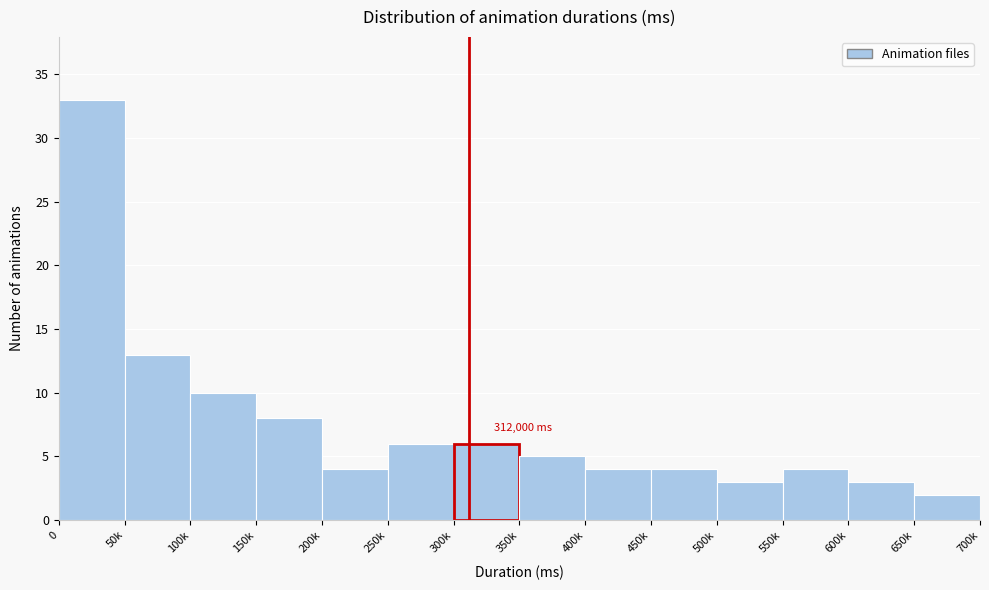

Reading left to right, transcribe all the data shown in this chart.

33	13	10	8	4	6	6	5	4	4	3	4	3	2